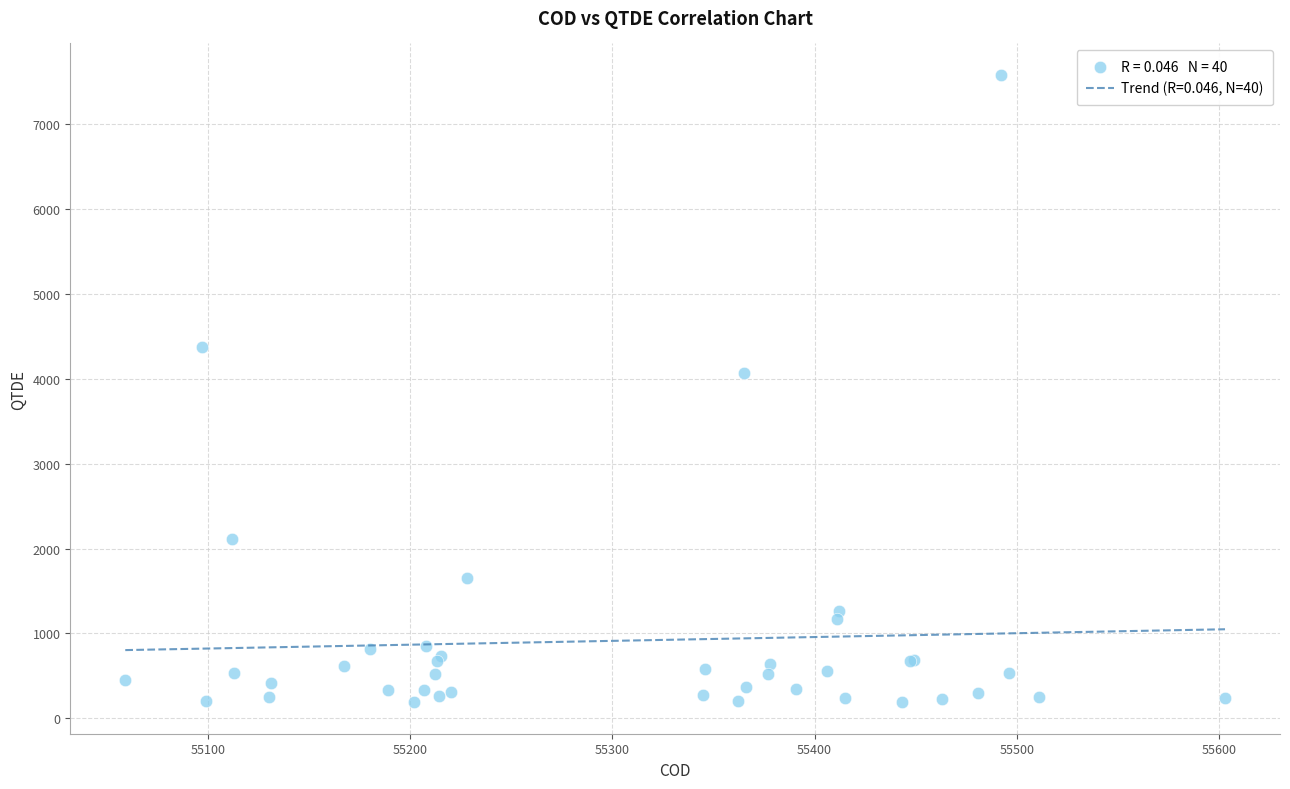

What Y value in the scatter plot is closest to 3886?

4070